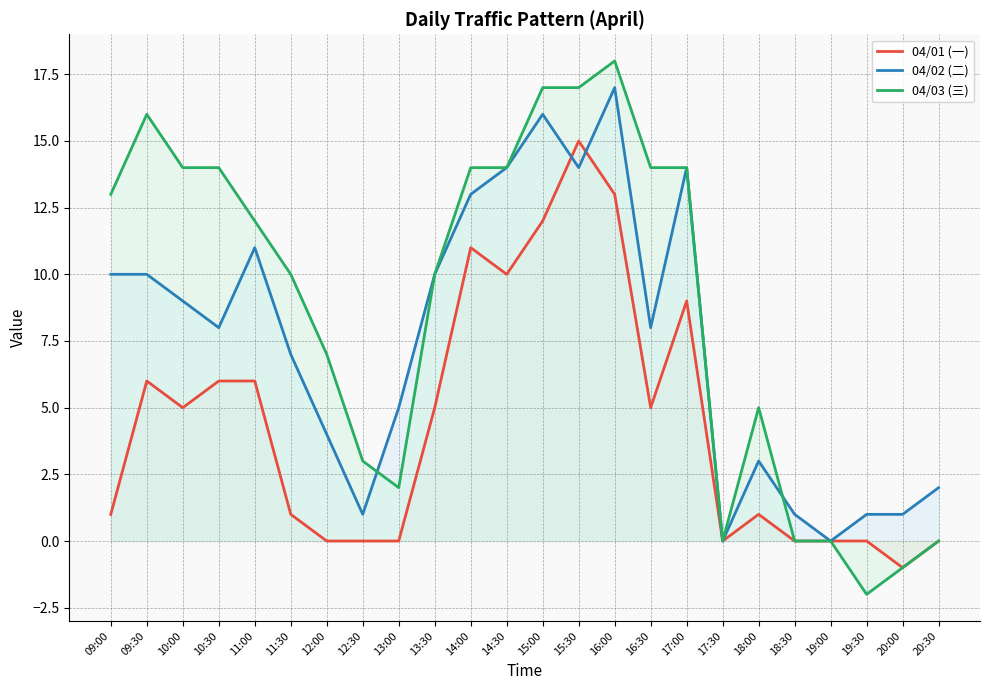

Is it true that 04/02 (二) equals 14 at 17:00?

True